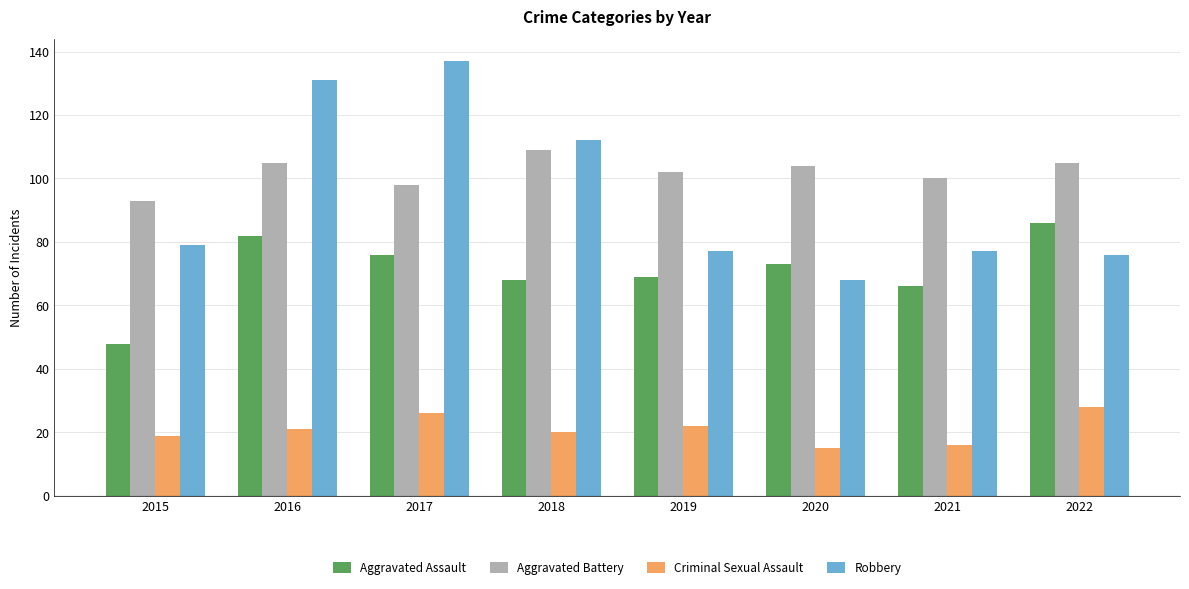

How many categories are shown in the chart?

8